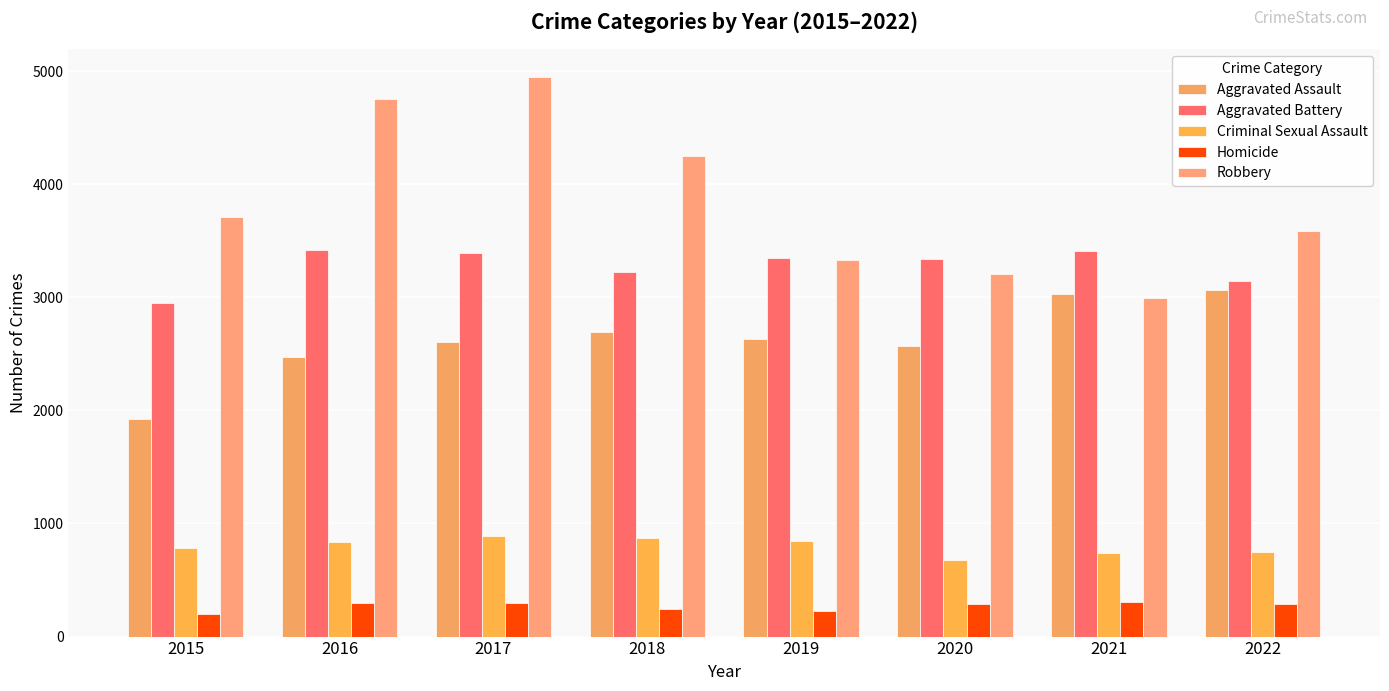

Where does the Robbery series first go above 3710?

2016